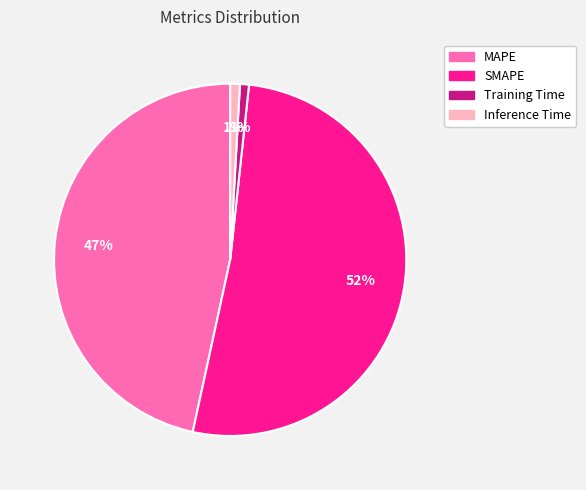

To the nearest percent, what is the average slice percentage?

25%